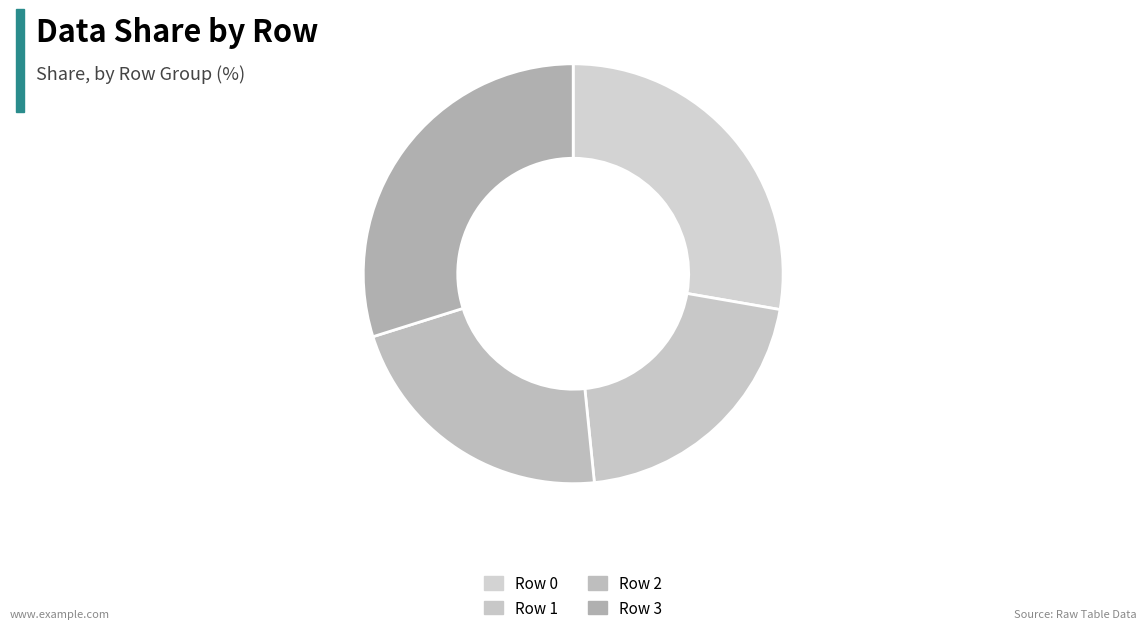

How many slices are in this pie chart?

4